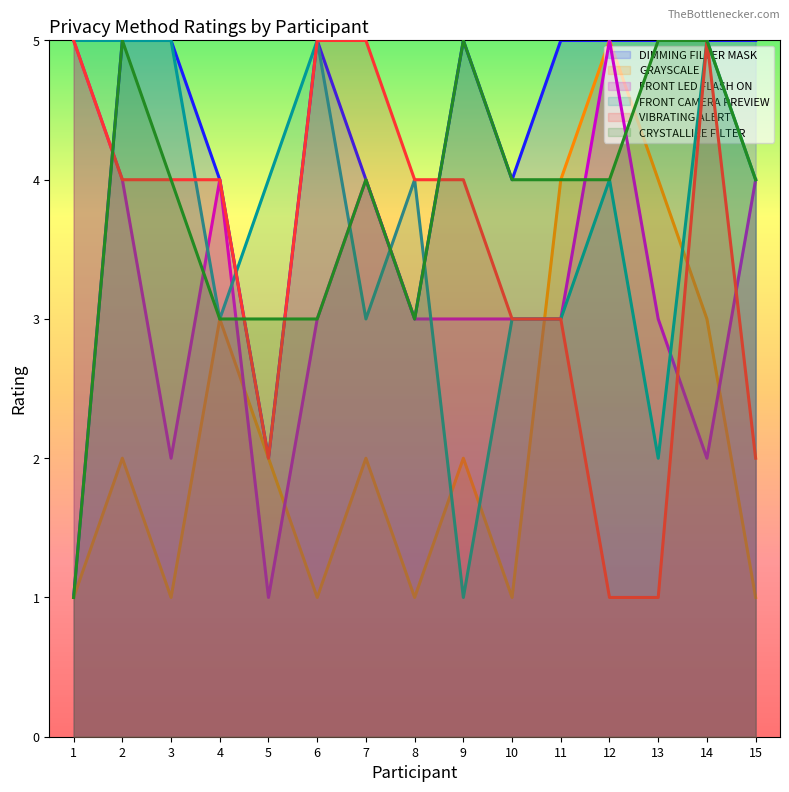

What is the maximum value for VIBRATING ALERT?

5